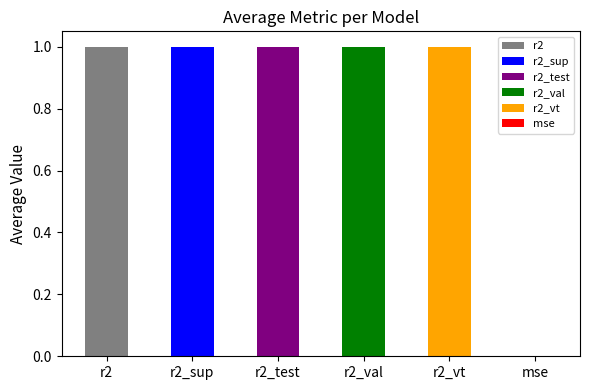

What are all the series names shown in the legend?

r2, r2_sup, r2_test, r2_val, r2_vt, mse